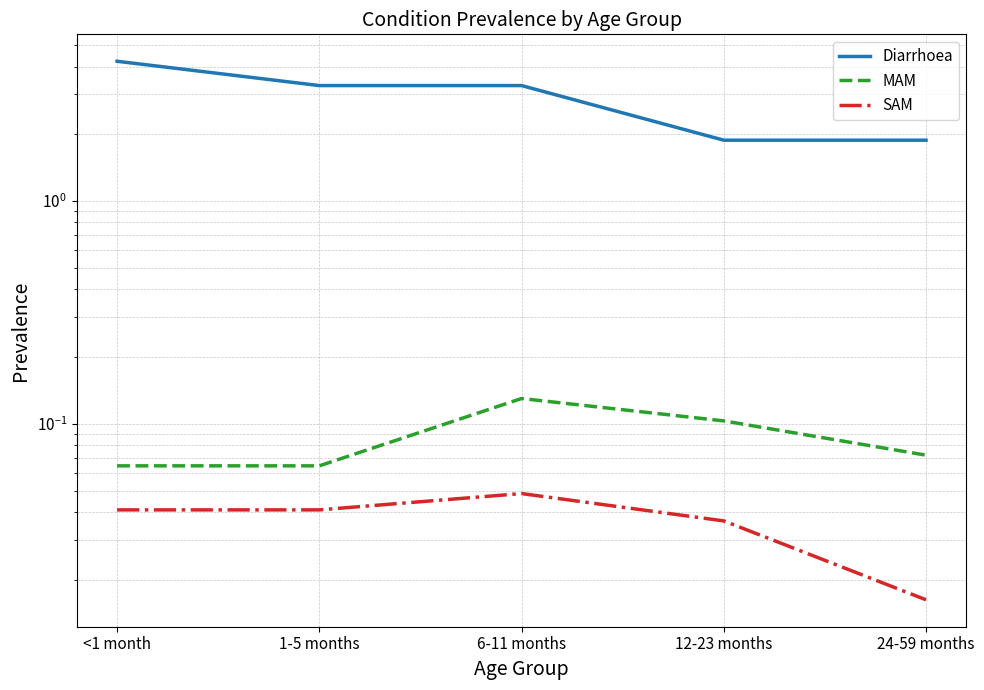

Is it true that MAM equals 0.0 at <1 month?

False